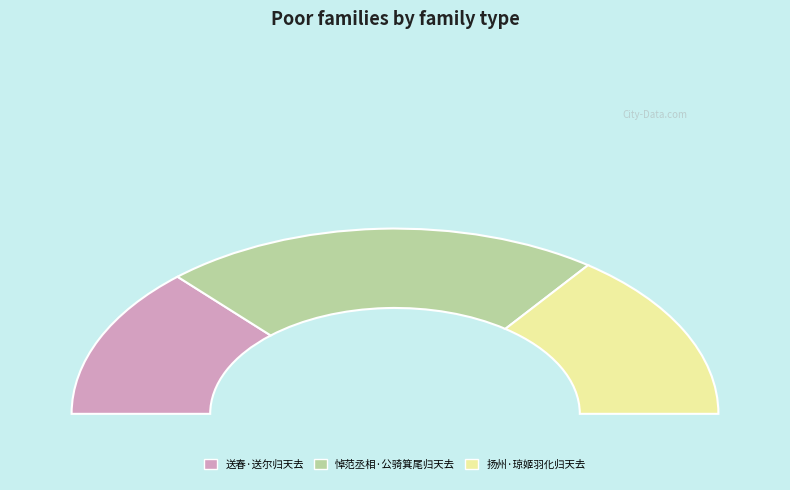

Is it true that 悼范丞相·公骑箕尾归天去 is 52% of the pie?

False